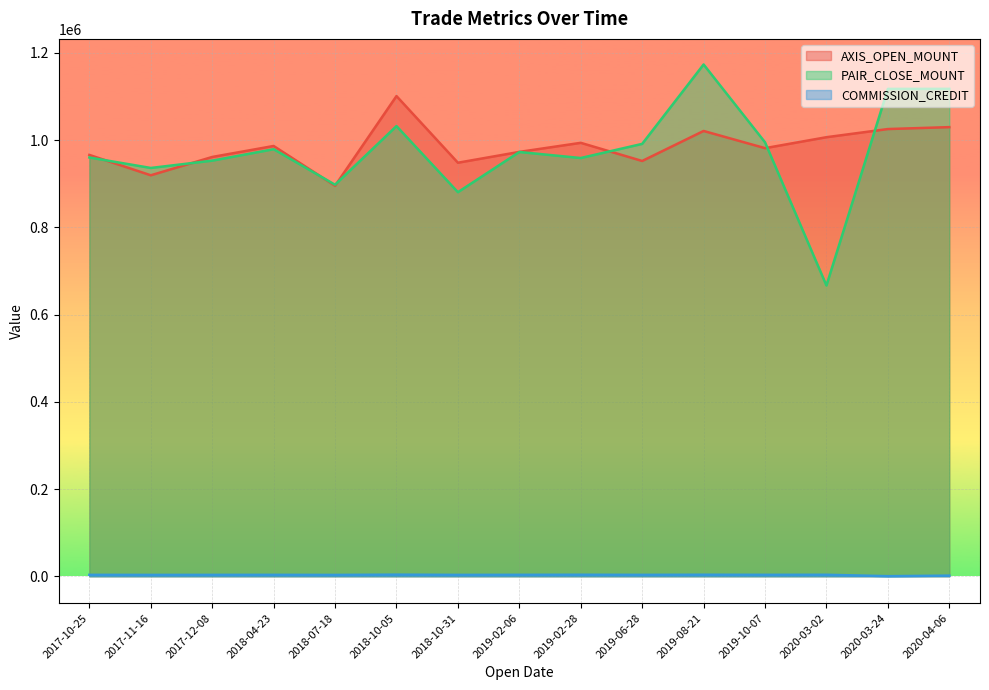

Is the value of PAIR_CLOSE_MOUNT at 2019-02-06 greater than the value of COMMISSION_CREDIT at 2018-04-23?

Yes